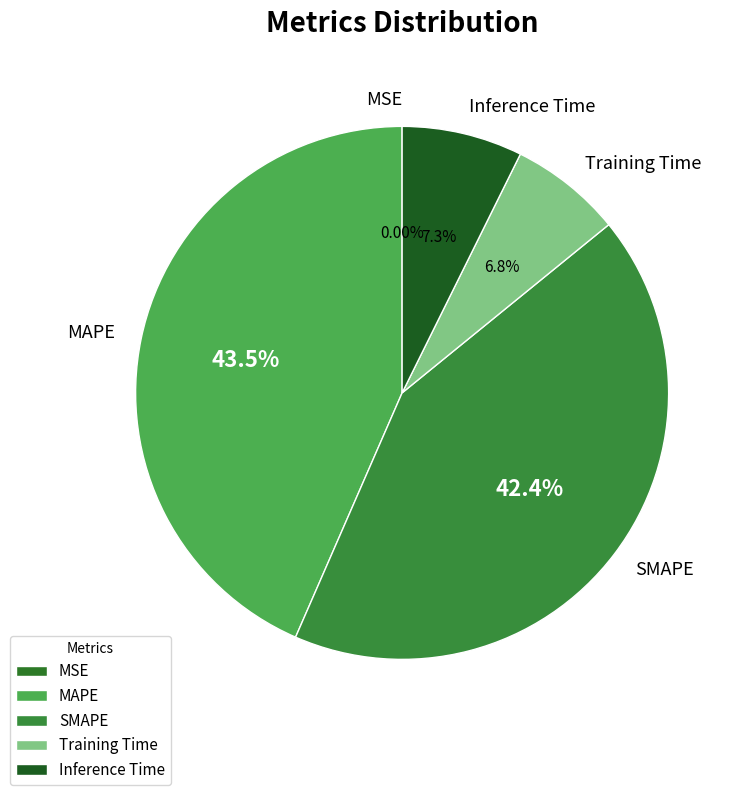

How much of the chart is everything except Training Time?

93.2%